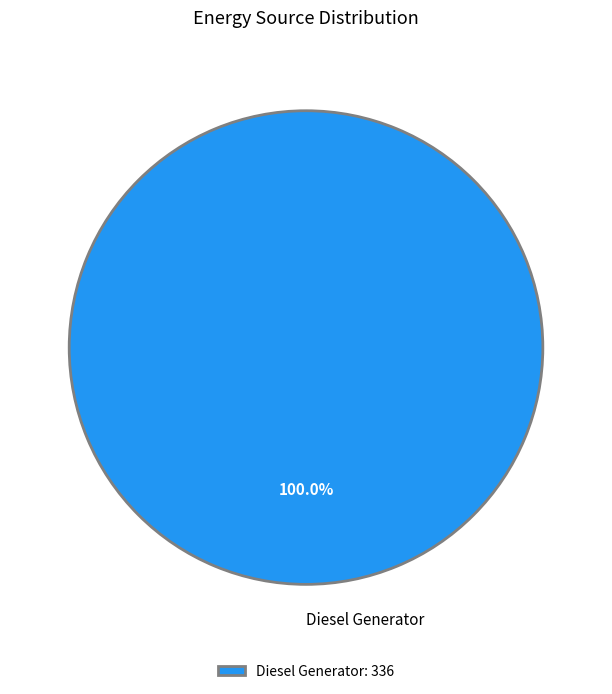

Is there any slice that represents more than half of the pie?

Yes